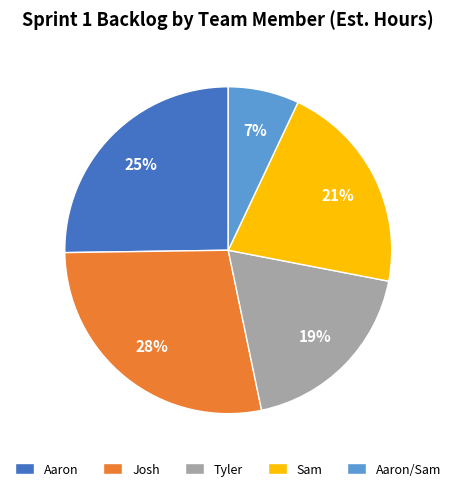

Count the number of slices in the pie.

5